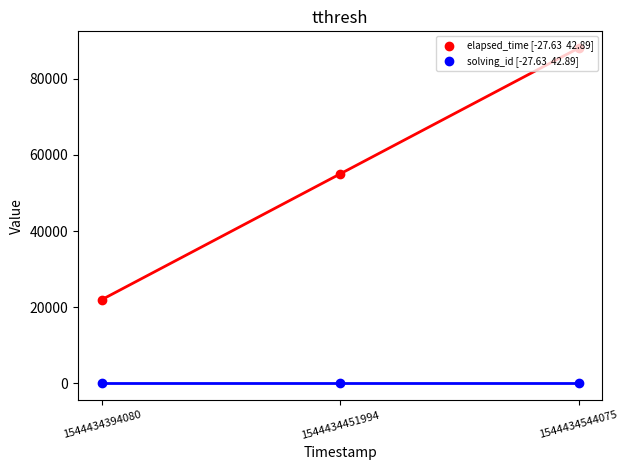

What are all the series names shown in the legend?

elapsed_time [-27.63  42.89], solving_id [-27.63  42.89]